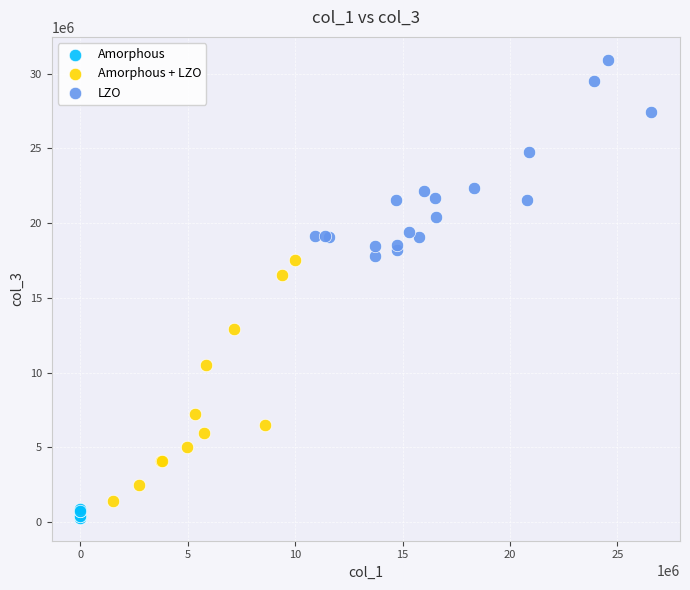

Which series has the largest Y range (max minus min)?

Amorphous + LZO